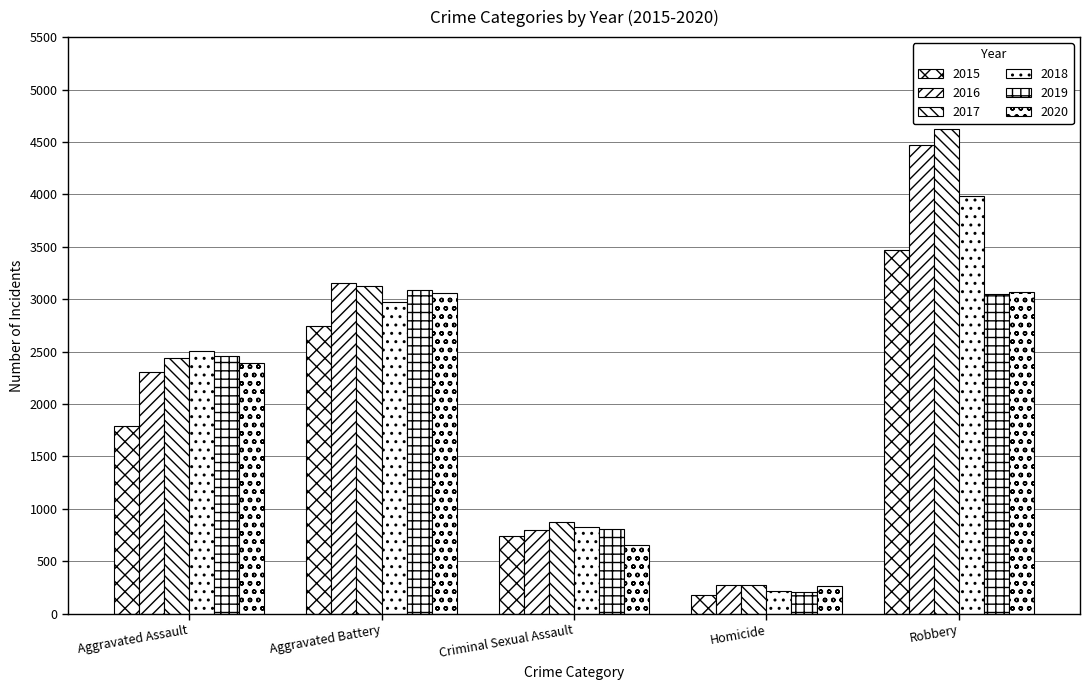

Is the value of 2020 at Robbery greater than the value of 2016 at Homicide?

Yes